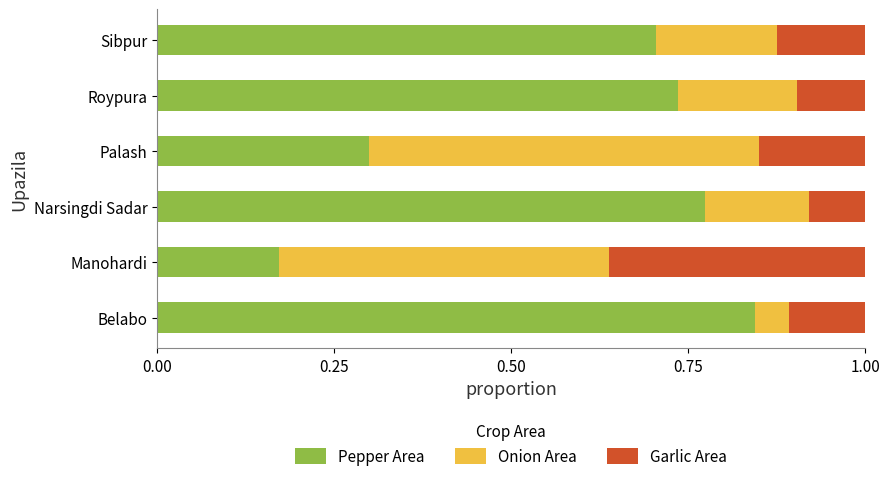

At which label does Pepper Area reach its minimum?

Manohardi